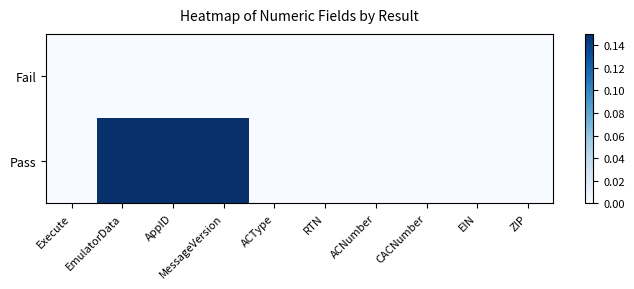

How many categories are shown in the chart?

10